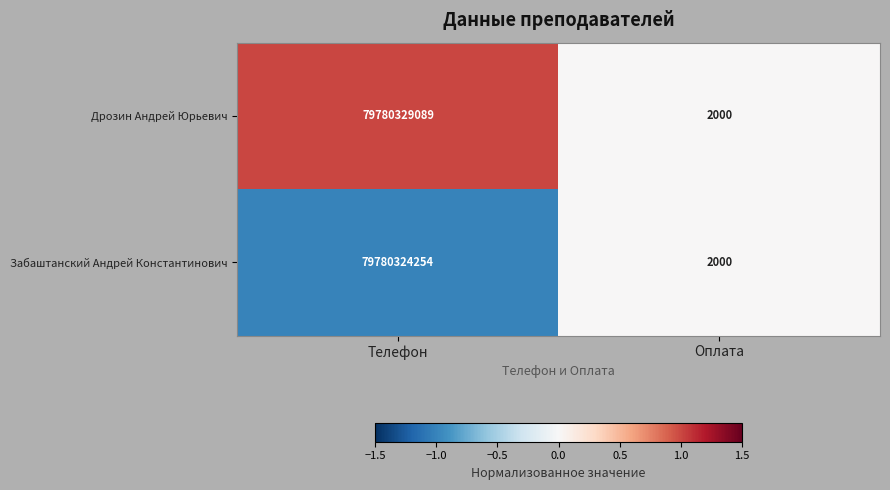

True or false: Дрозин Андрей Юрьевич has a value of 2000 at Оплата.

True